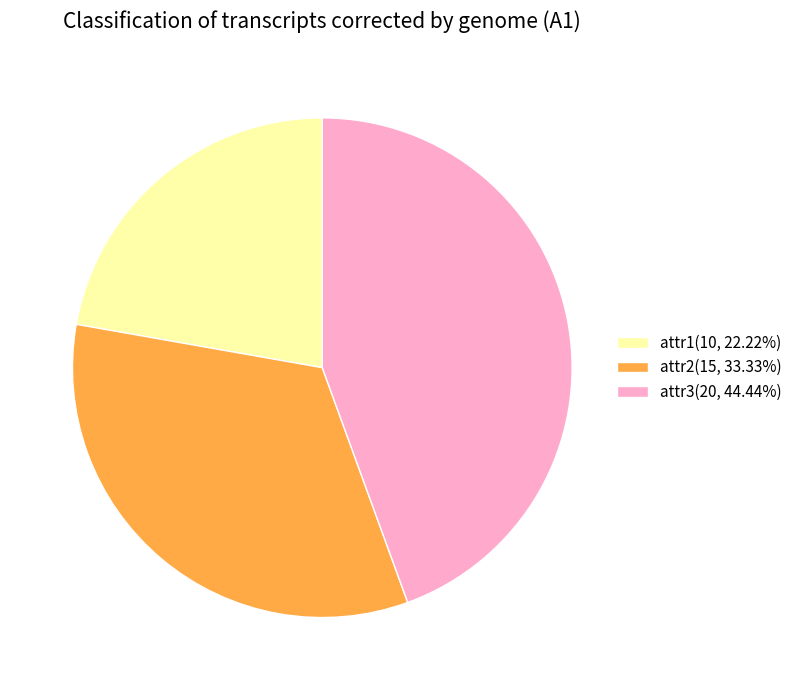

Approximately how many times larger is the value at attr1 compared to attr3?

0.5